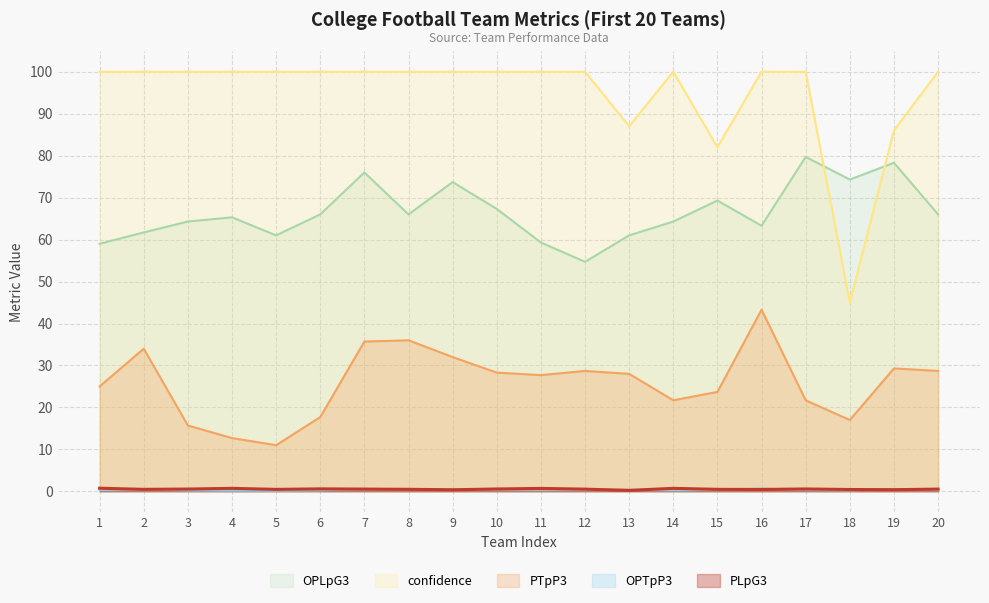

In PTpP3, how many points are lower than both neighbors (excluding endpoints)?

4